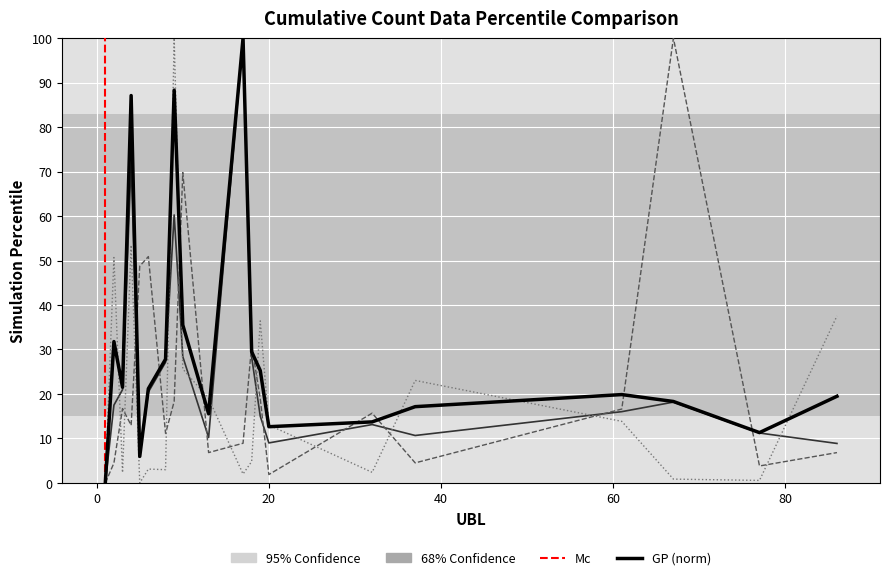

At how many categories does at least one series exceed 15?

17